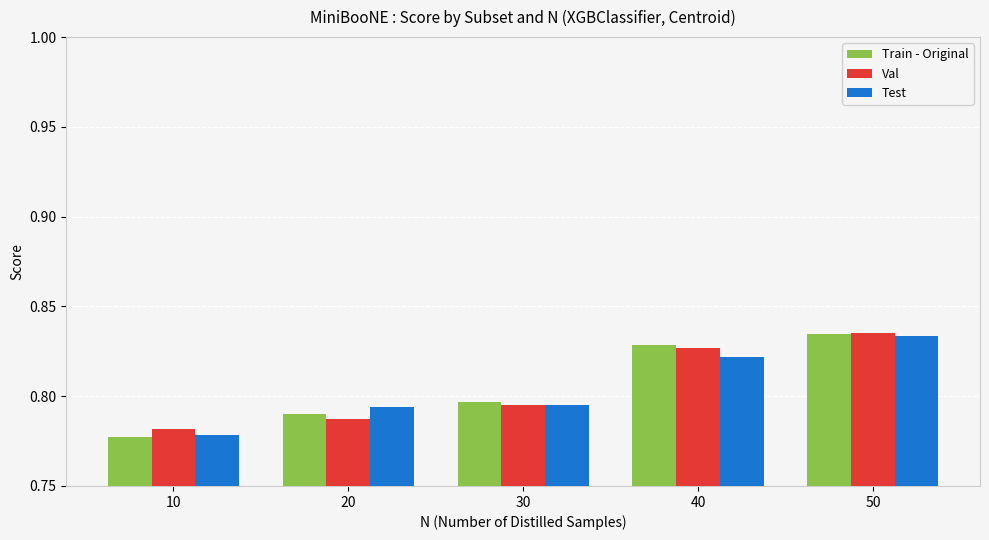

Which series changed the most between 30 and 50?

Val